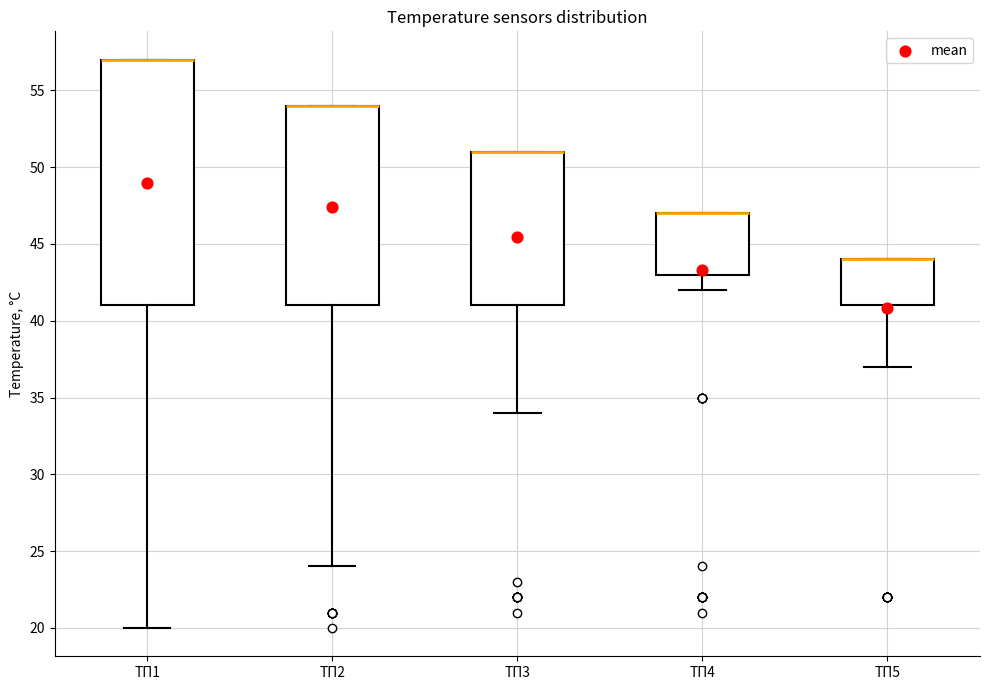

Where is the upper edge of the box for ТП2 on the y-axis? The values are not printed on the chart, so give them approximately, as read against the axis.

54